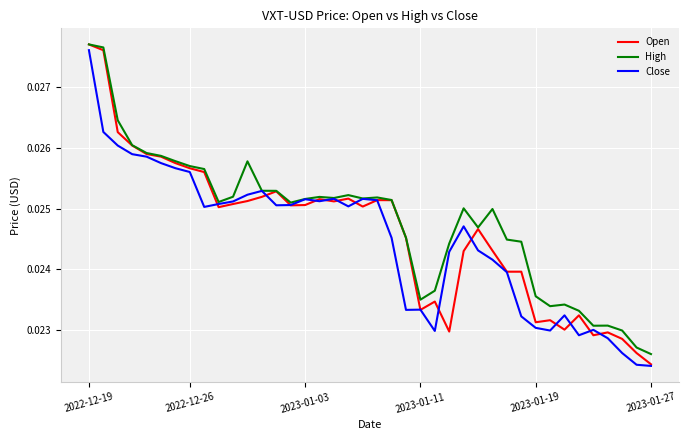

At which label is Open closest to 0?

2023-01-27